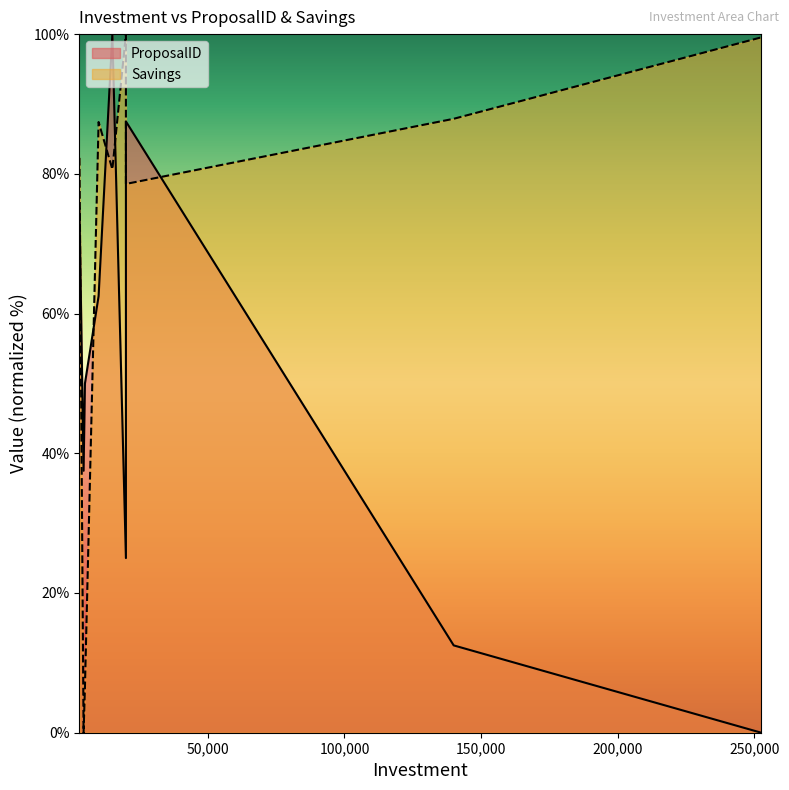

What is the total value across all series at 4500?

37.5